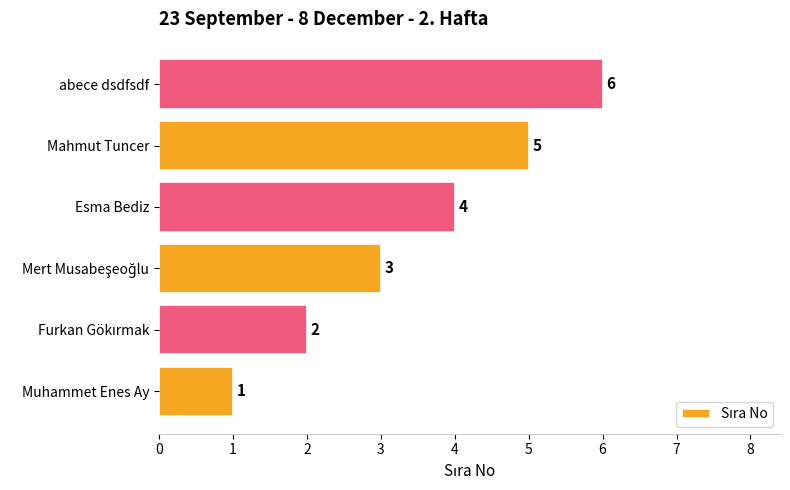

What is the change in value from Esma Bediz to Mahmut Tuncer?

+1